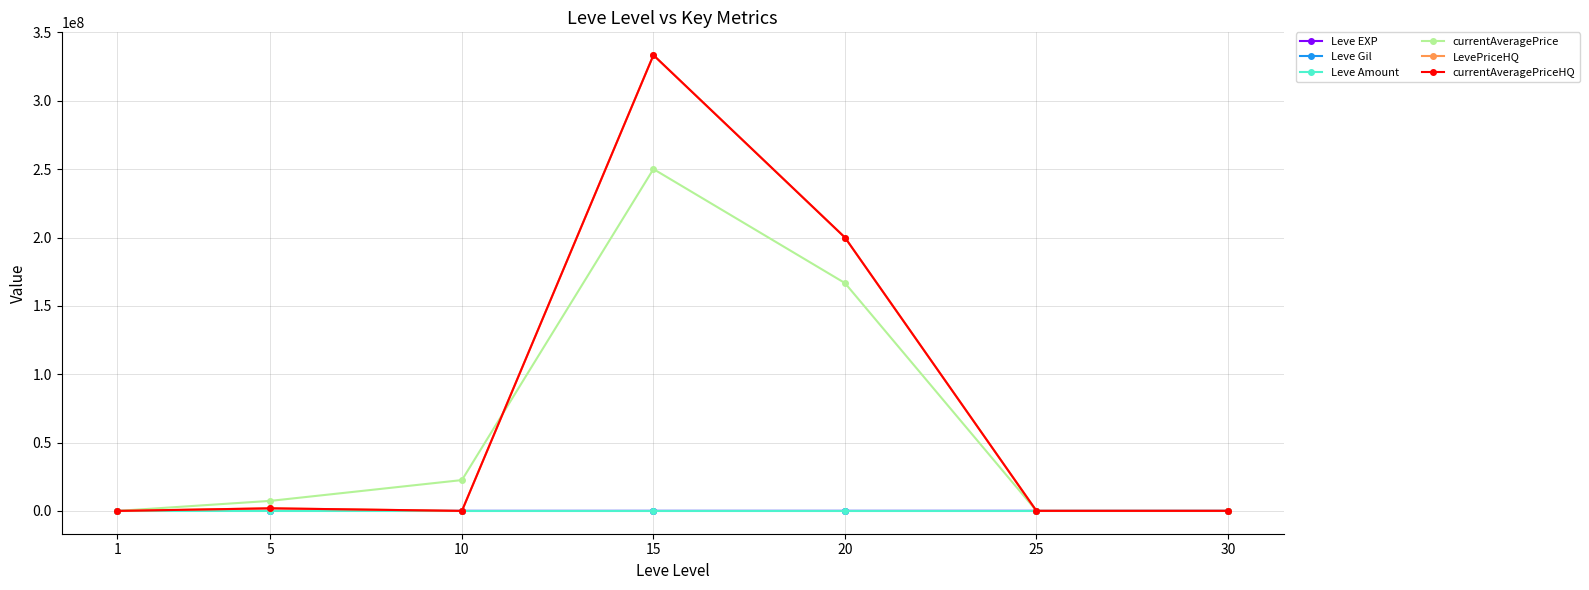

What is the difference between the maximum and second lowest values in the LevePriceHQ series?

333415250.5